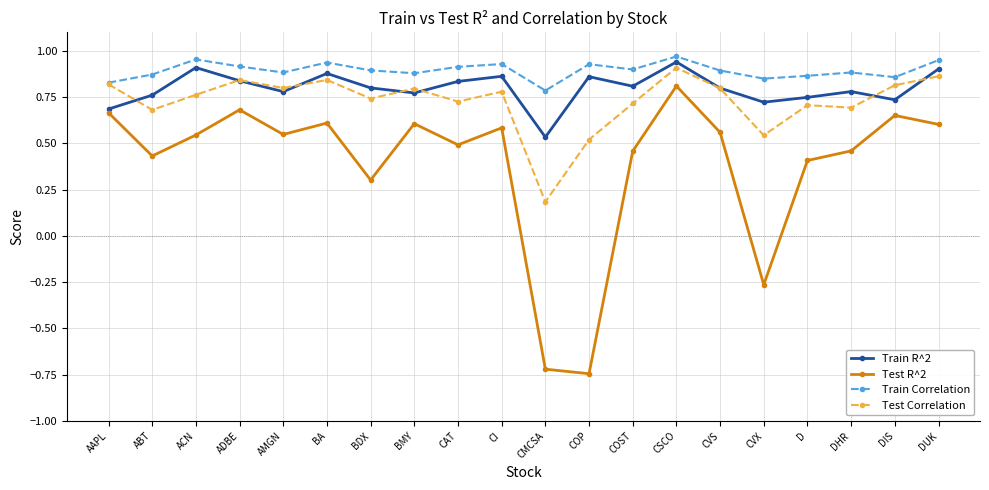

After their last crossing, which series has the higher values: Test Correlation or Train R^2?

Train R^2